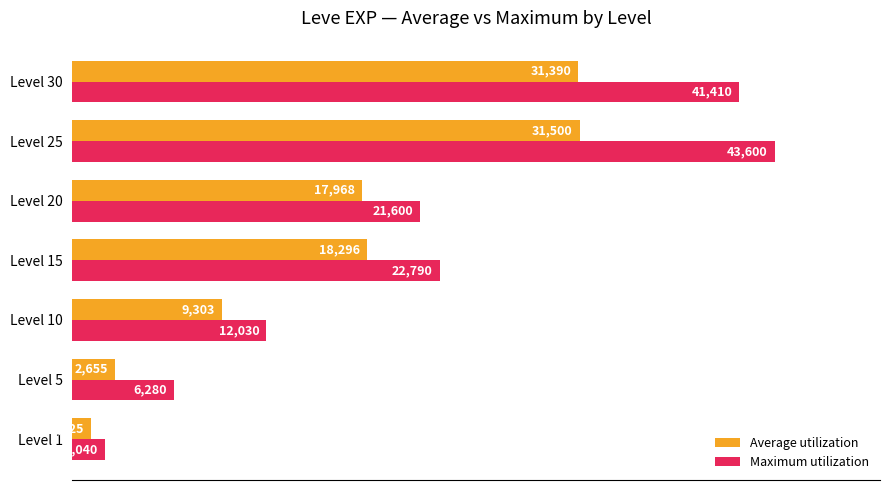

What are all the series names shown in the legend?

Average utilization, Maximum utilization